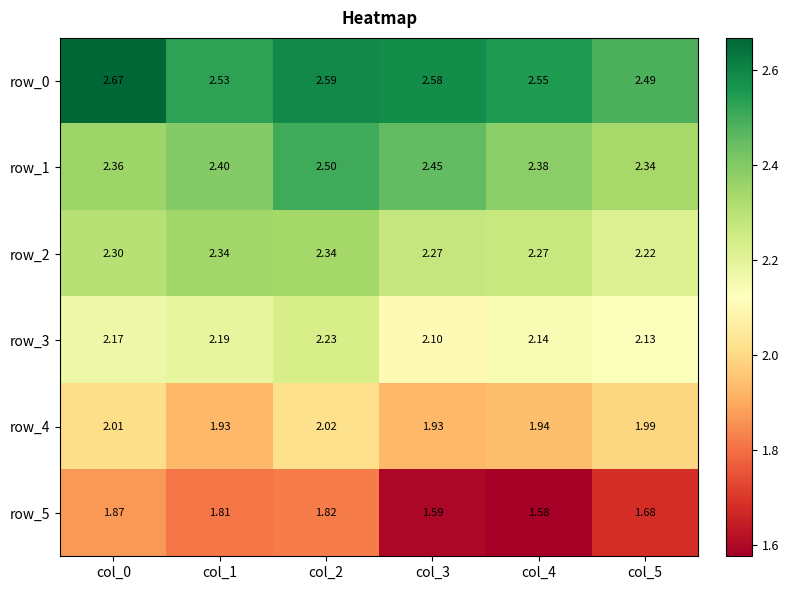

Which has a higher value, col_3 or col_2?

col_2